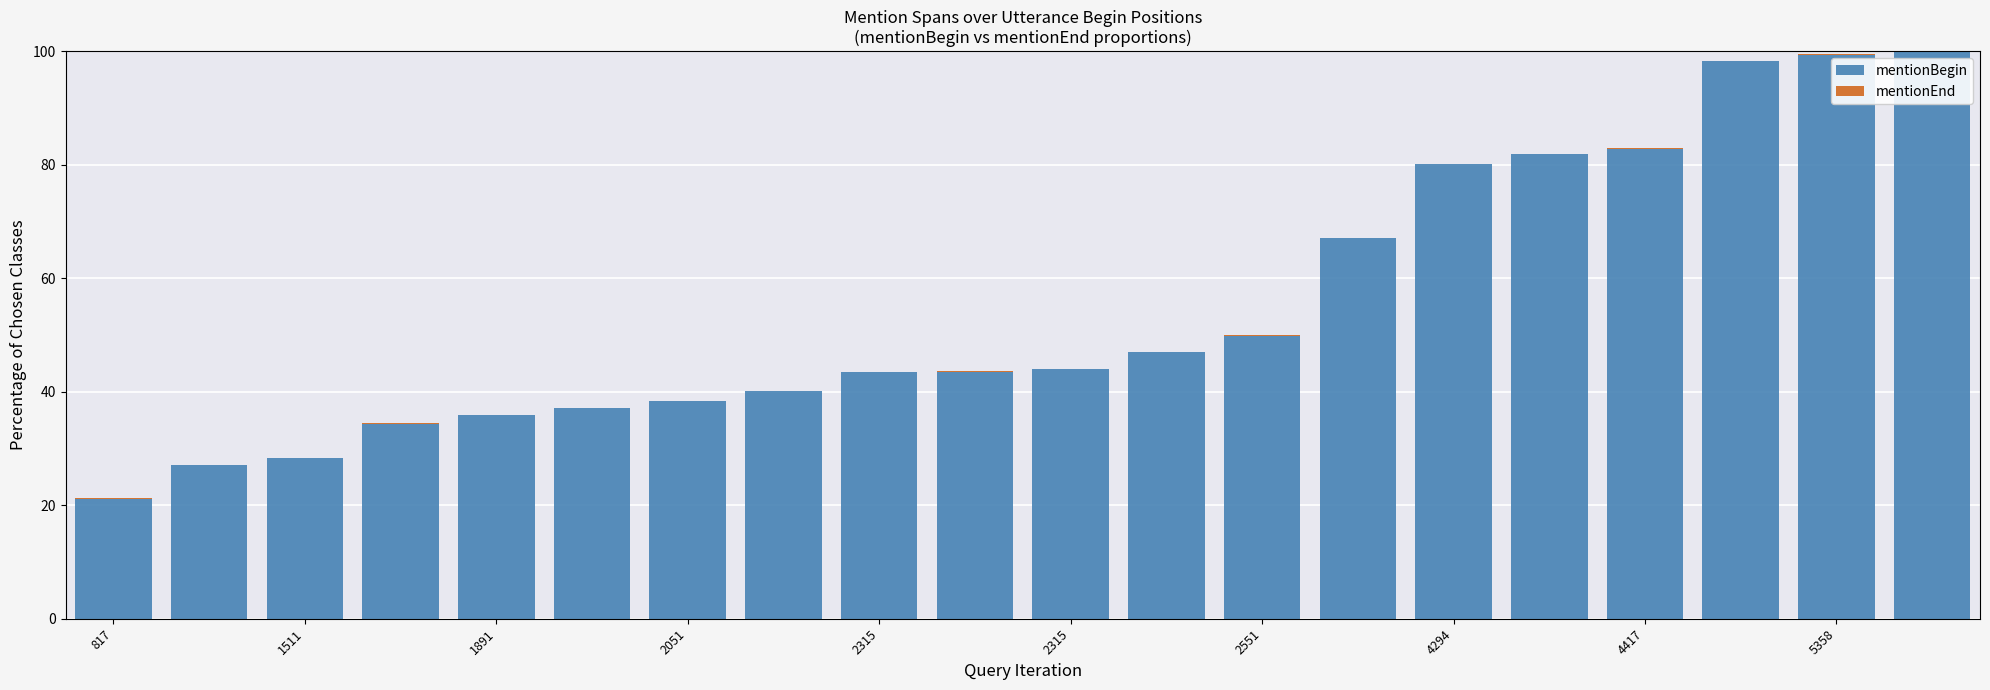

What is the sum of all mentionBegin values?

1099.2